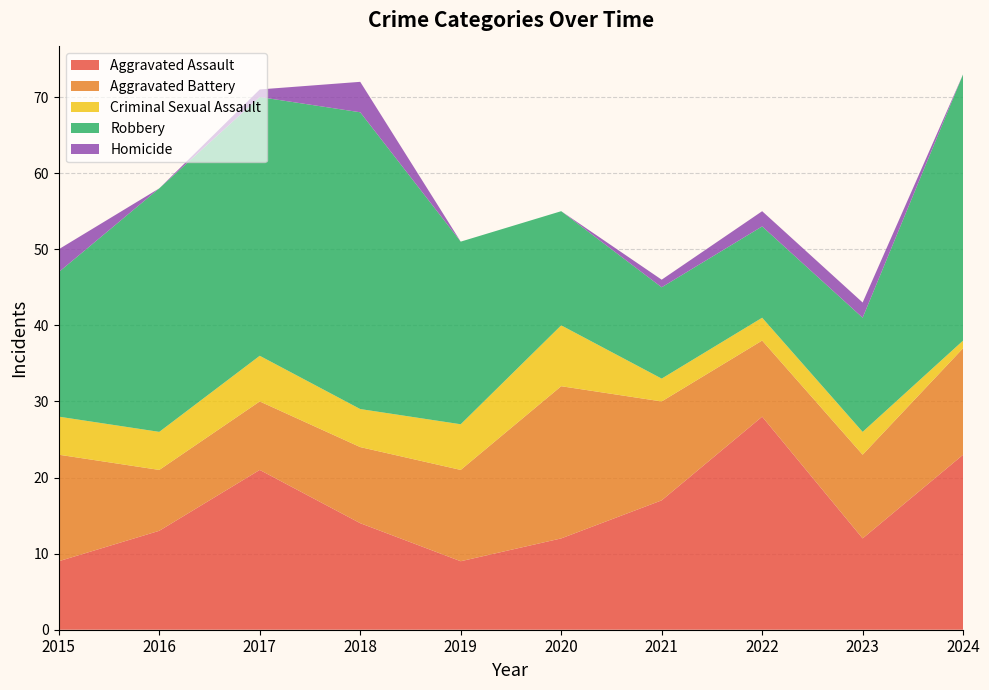

Reading left to right, transcribe all the data shown in this chart.

Aggravated Assault: 2015=9	2016=13	2017=21	2018=14	2019=9	2020=12	2021=17	2022=28	2023=12	2024=23
Aggravated Battery: 2015=14	2016=8	2017=9	2018=10	2019=12	2020=20	2021=13	2022=10	2023=11	2024=14
Criminal Sexual Assault: 2015=5	2016=5	2017=6	2018=5	2019=6	2020=8	2021=3	2022=3	2023=3	2024=1
Robbery: 2015=19	2016=32	2017=34	2018=39	2019=24	2020=15	2021=12	2022=12	2023=15	2024=35
Homicide: 2015=3	2016=0	2017=1	2018=4	2019=0	2020=0	2021=1	2022=2	2023=2	2024=0